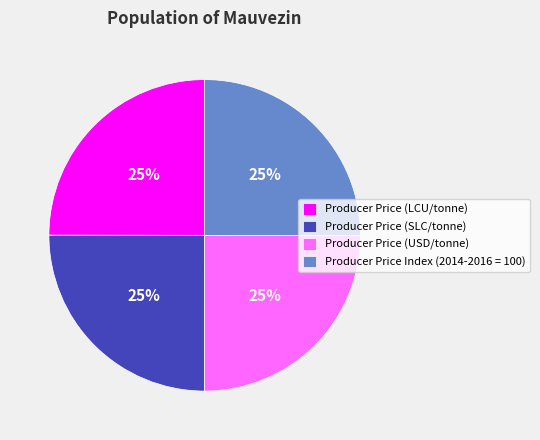

To the nearest percent, what percentage of the pie is Producer Price (LCU/tonne)?

25%